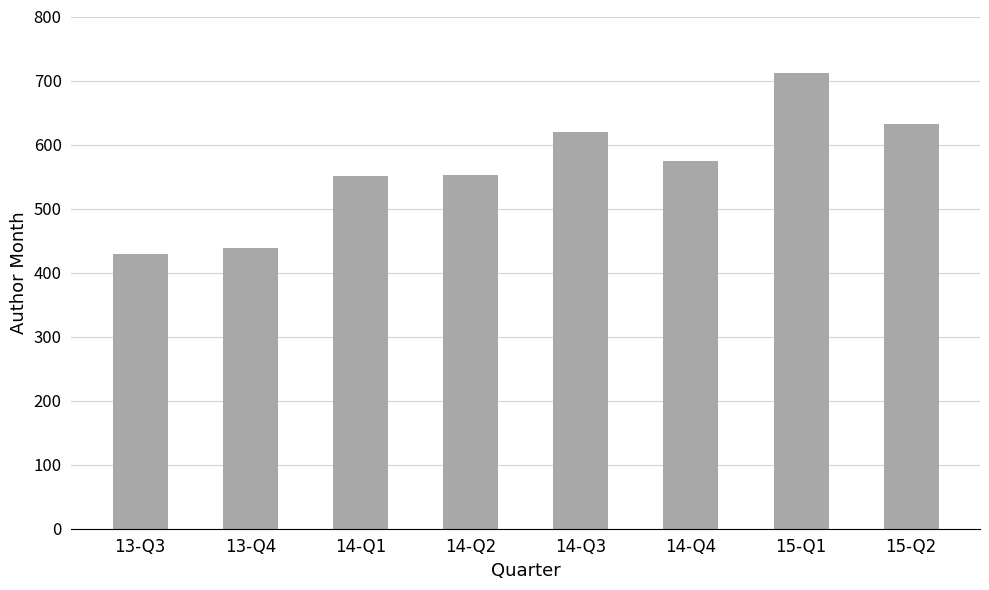

The value at 14-Q1 is 834.1. True or false?

False